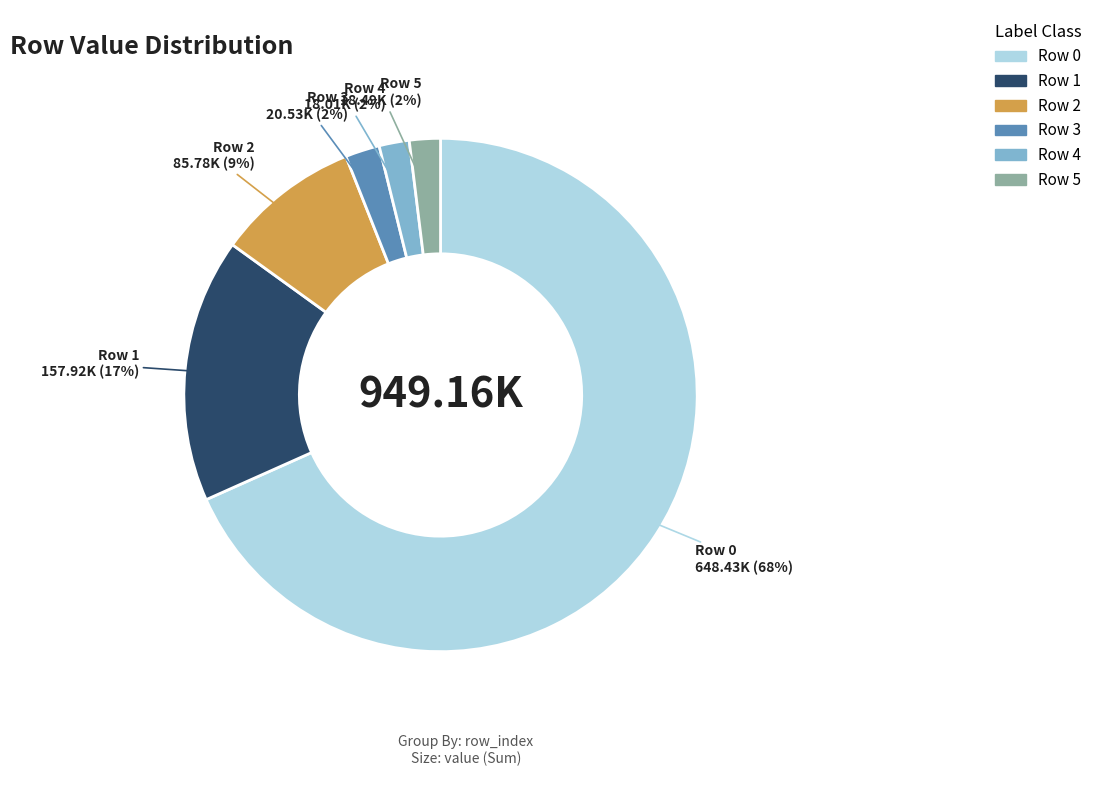

Count the number of slices in the pie.

6